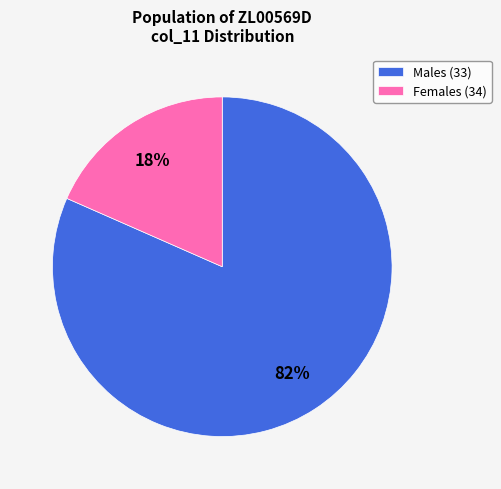

How many slices are in this pie chart?

2